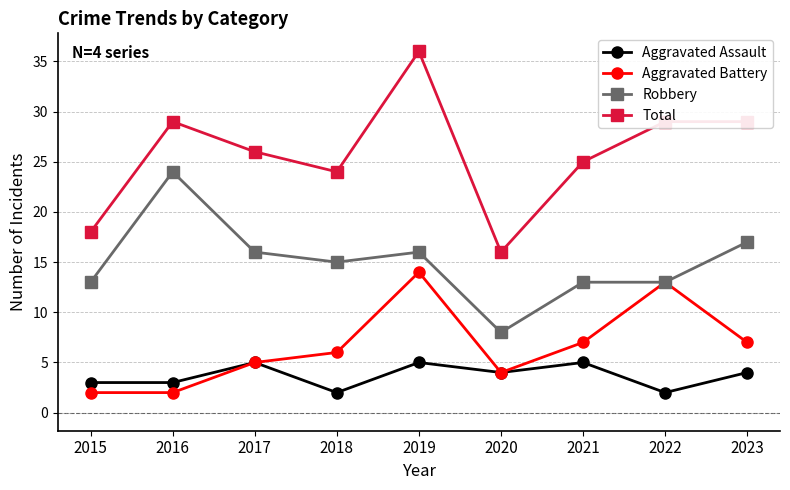

How many interior local peaks does the Aggravated Battery series have?

2